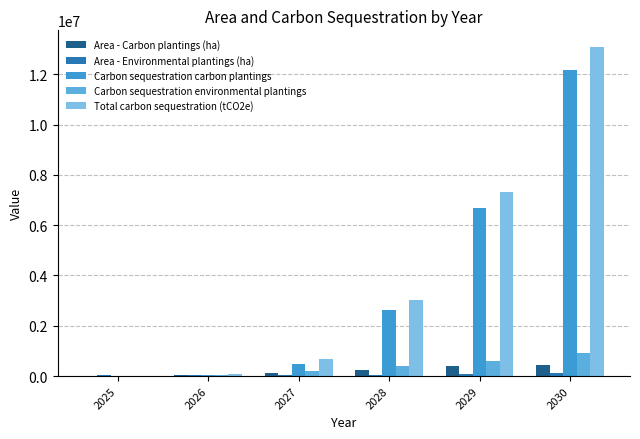

Rank the categories by Carbon sequestration environmental plantings value from lowest to highest.

2025, 2026, 2027, 2028, 2029, 2030